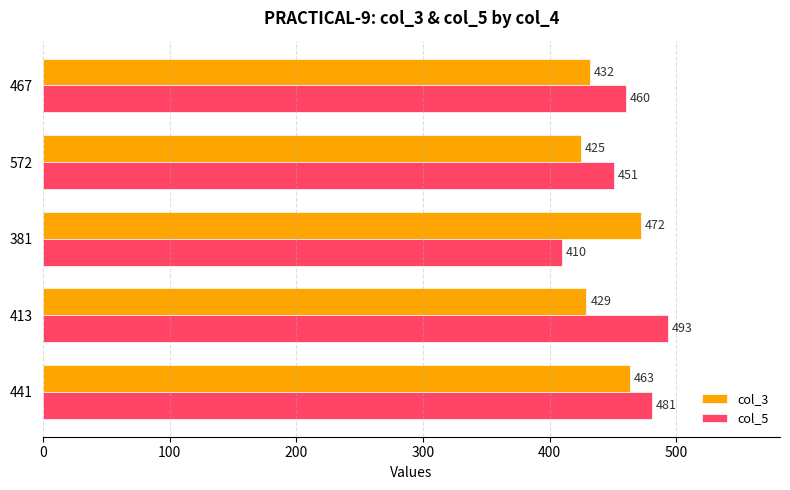

At which category is the sum across all series the highest?

441